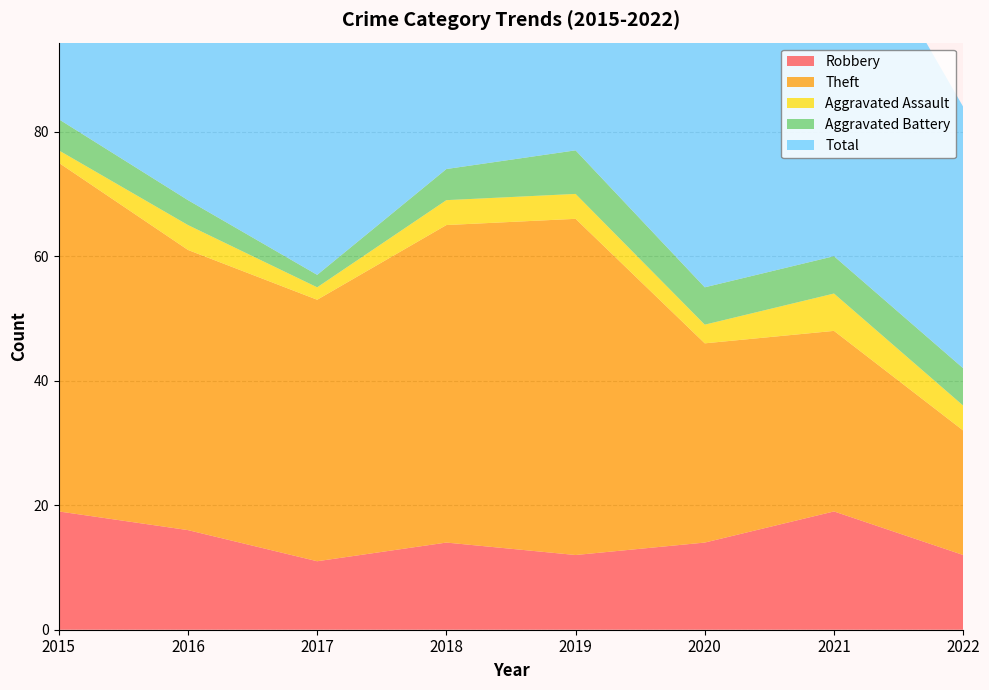

Reading right to left, transcribe all the data shown in this chart.

Robbery: 12	19	14	12	14	11	16	19
Theft: 20	29	32	54	51	42	45	56
Aggravated Assault: 4	6	3	4	4	2	4	2
Aggravated Battery: 6	6	6	7	5	2	4	5
Total: 42	60	56	77	74	59	70	82